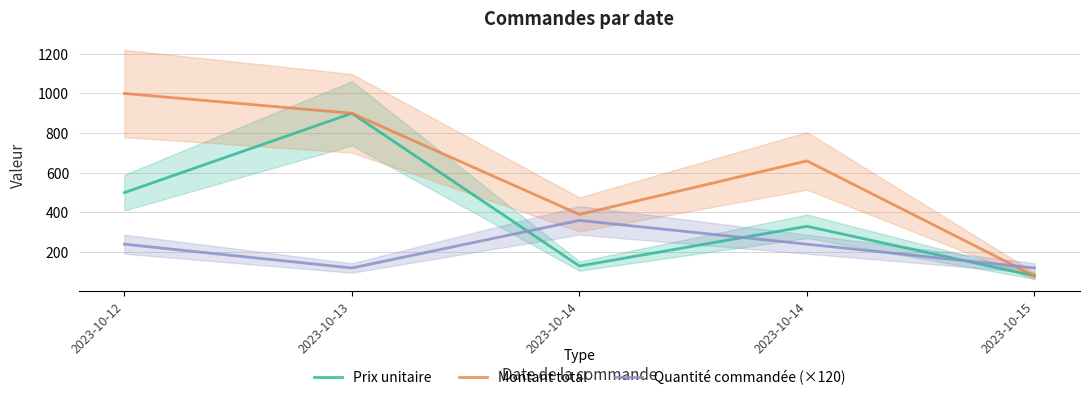

How many series are shown in this chart?

3